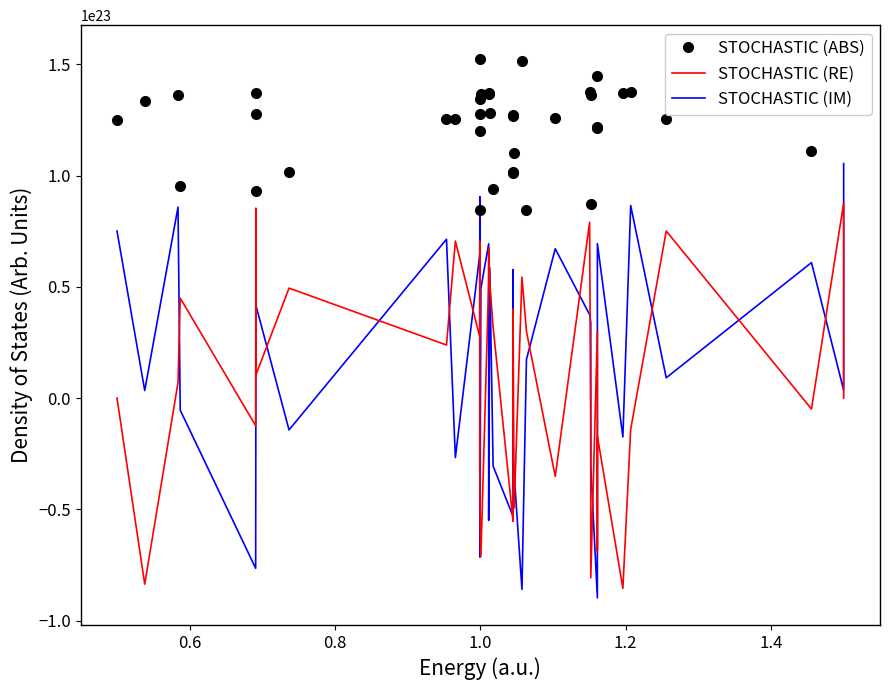

What is the sum of all STOCHASTIC (IM) values?

505309542706044211298304.0